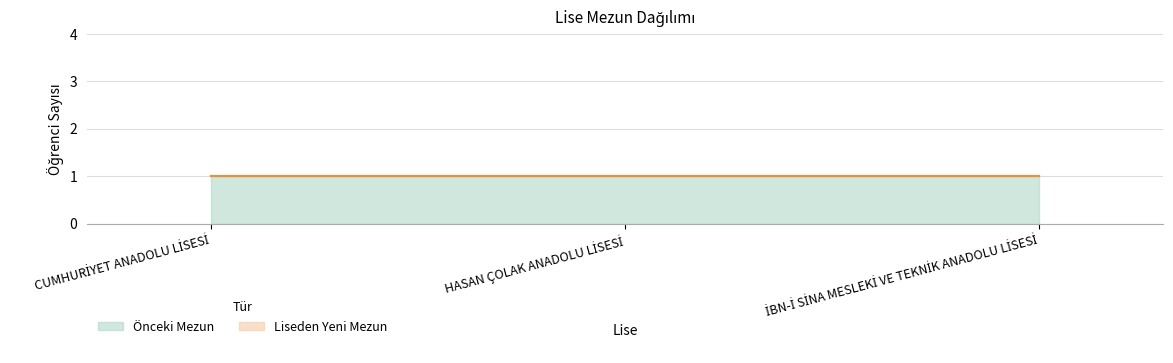

Reading left to right, list all the values displayed in this chart.

Önceki Mezun: CUMHURİYET ANADOLU LİSESİ=1	HASAN ÇOLAK ANADOLU LİSESİ=1	İBN-İ SİNA MESLEKİ VE TEKNİK ANADOLU LİSESİ=1
Liseden Yeni Mezun: CUMHURİYET ANADOLU LİSESİ=0	HASAN ÇOLAK ANADOLU LİSESİ=0	İBN-İ SİNA MESLEKİ VE TEKNİK ANADOLU LİSESİ=0